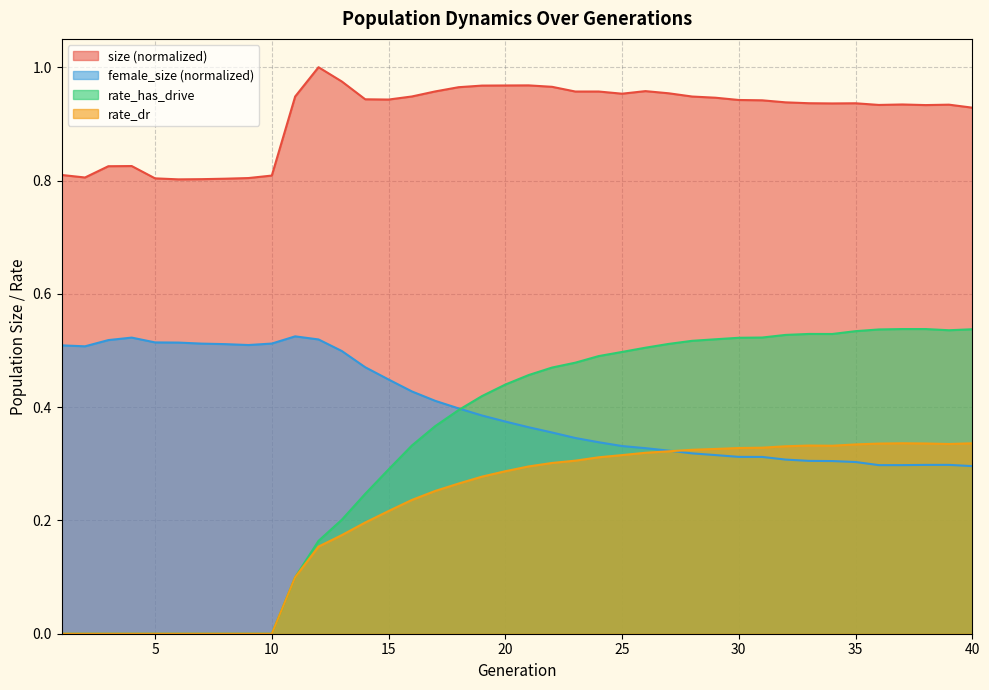

The rate_has_drive series shows 0.0 at 3. True or false?

True